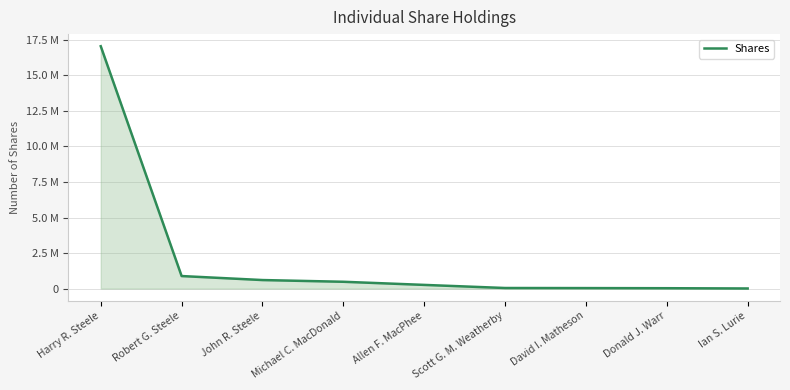

True or false: the data has more than 2 interior local peaks.

False